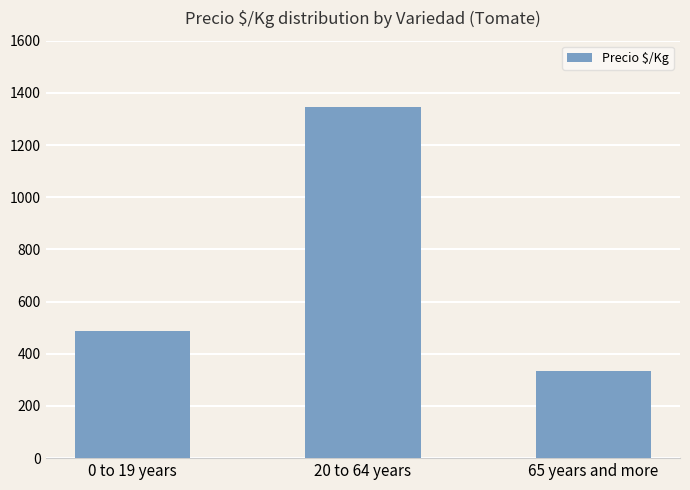

At which category does the chart reach its minimum across all series?

65 years and more